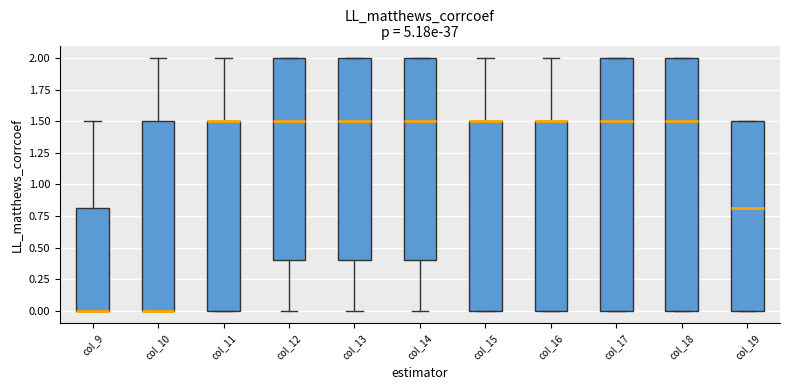

Where does the median line of the box for col_19 sit on the y-axis? The values are not printed on the chart, so give them approximately, as read against the axis.

0.8